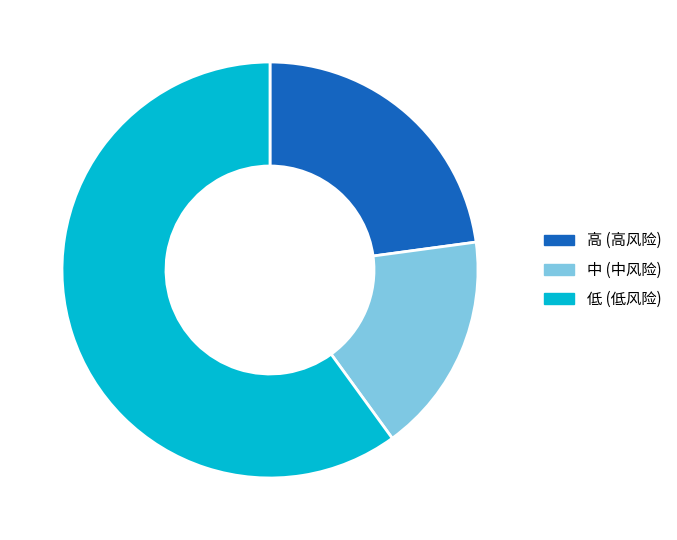

Is 高 the majority of the pie?

No